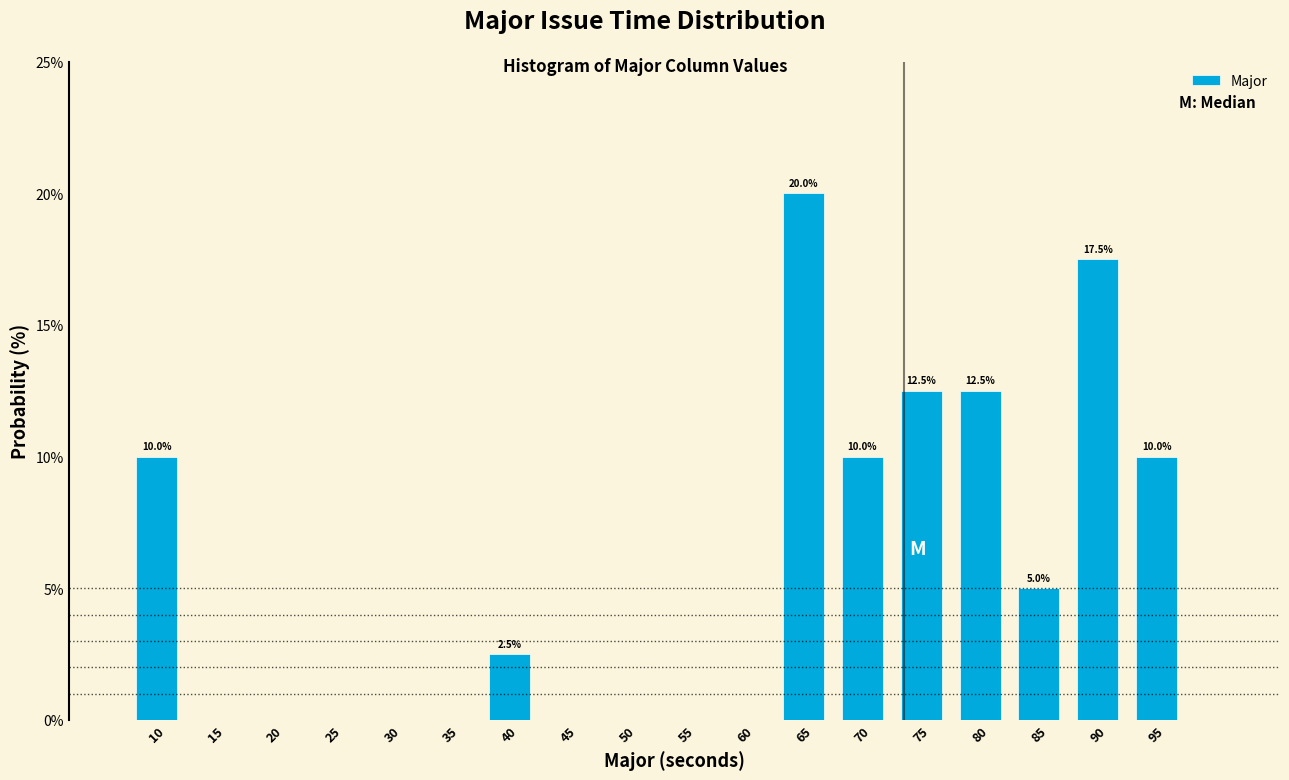

Reading left to right, extract all data points from this chart.

10=10.0	15=0.0	20=0.0	25=0.0	30=0.0	35=0.0	40=2.5	45=0.0	50=0.0	55=0.0	60=0.0	65=20.0	70=10.0	75=12.5	80=12.5	85=5.0	90=17.5	95=10.0